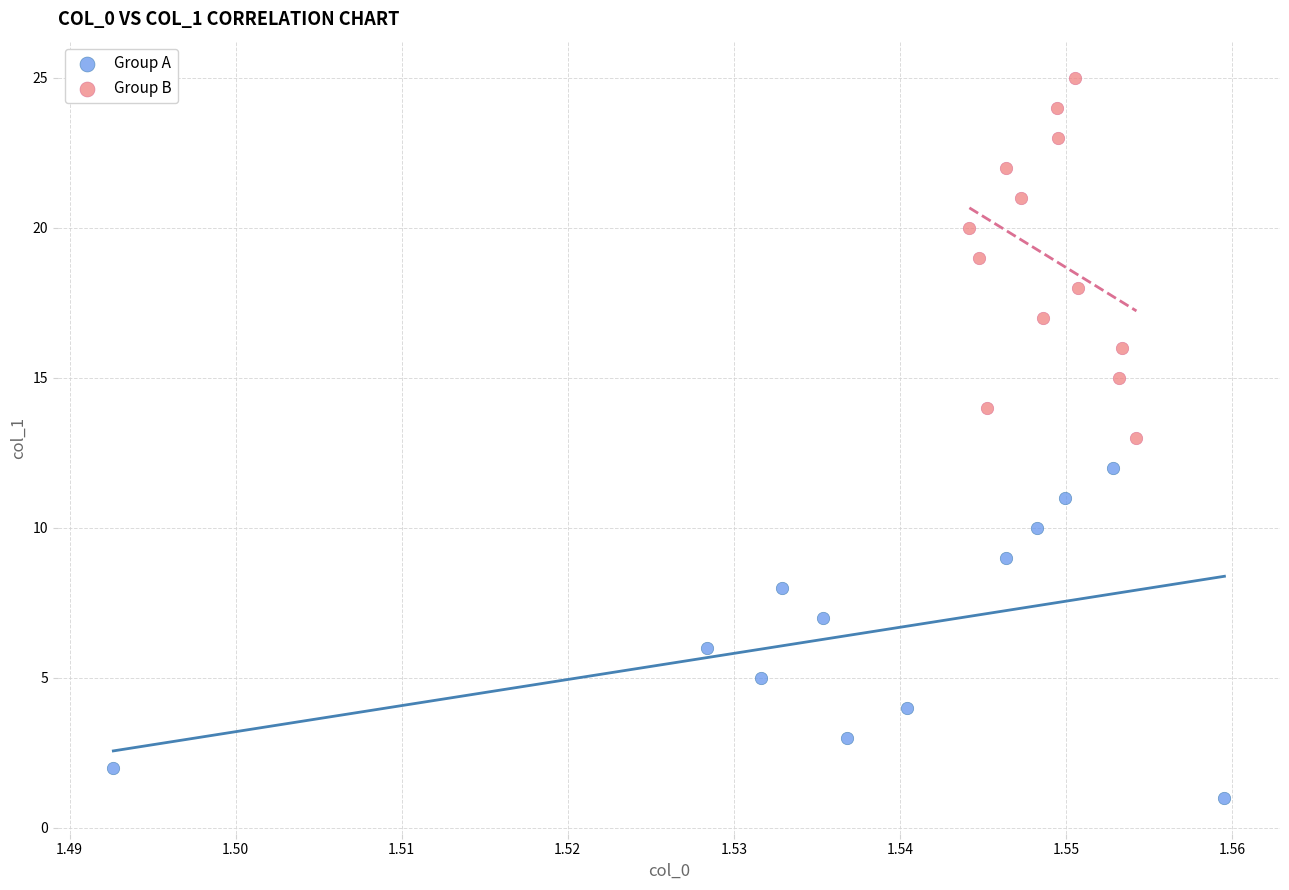

Which series contains the lowest Y value?

Group A